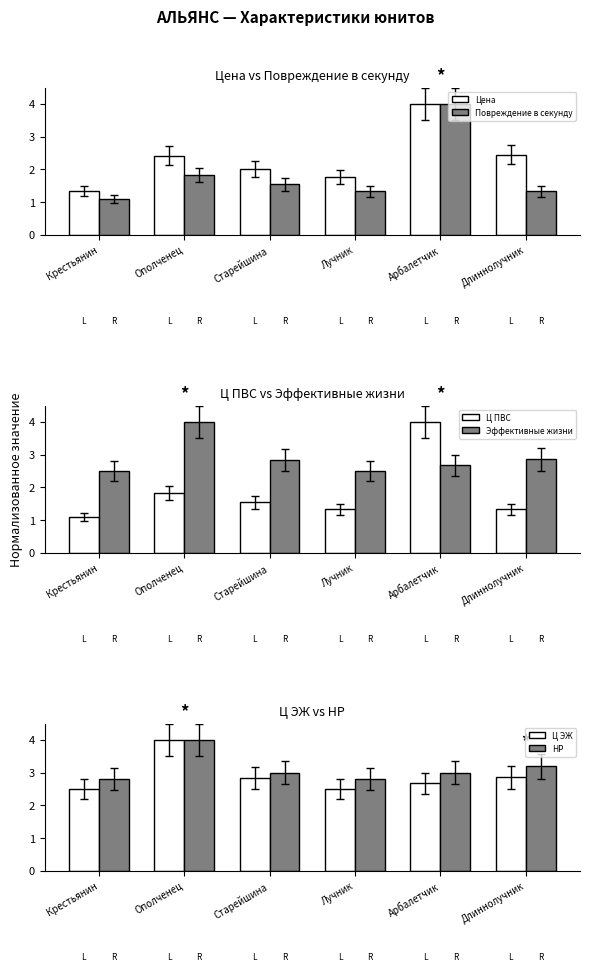

Reading right to left, list all the values displayed in this chart.

Цена: 2.4	4.0	1.8	2.0	2.4	1.3
Повреждение в секунду: 1.3	4.0	1.3	1.5	1.8	1.1
Ц ПВС: 1.3	4.0	1.3	1.5	1.8	1.1
Эффективные жизни: 2.9	2.7	2.5	2.8	4.0	2.5
Ц ЭЖ: 2.9	2.7	2.5	2.8	4.0	2.5
НР: 3.2	3.0	2.8	3.0	4.0	2.8